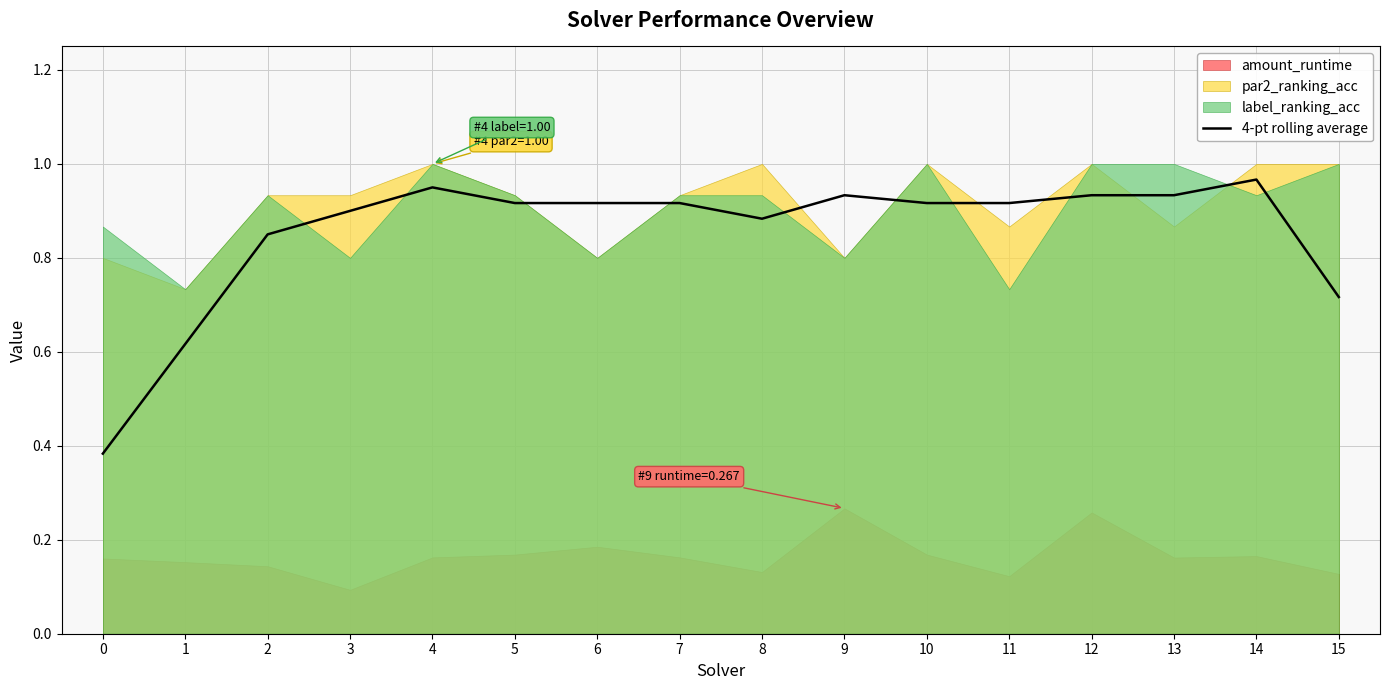

Is it true that the value at 4 is 0.9?

True